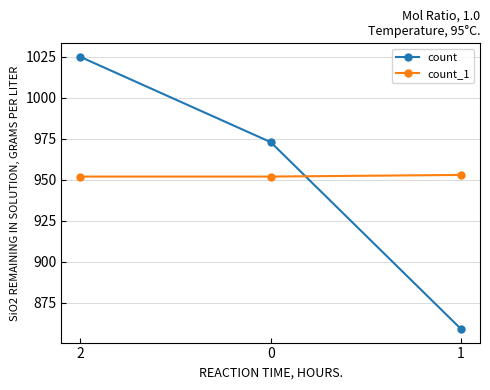

At which category is the sum across all series the highest?

2